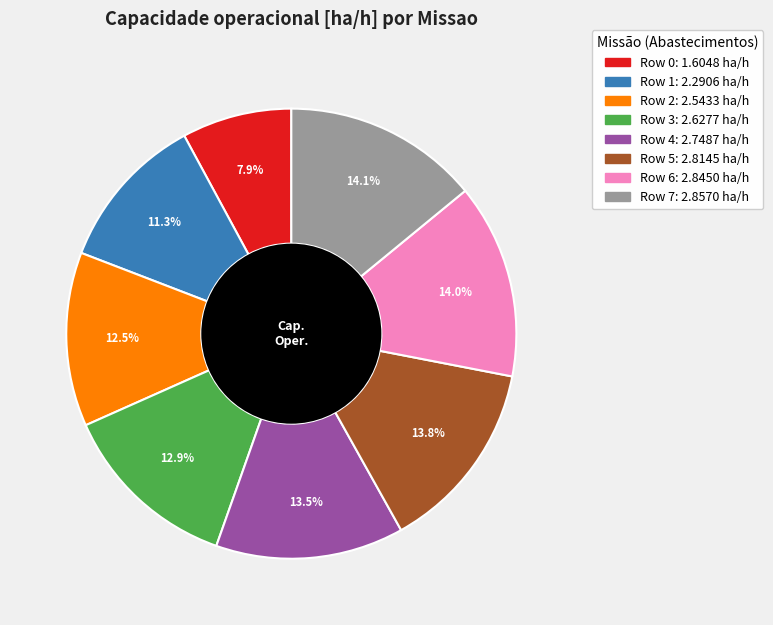

How many slices are in this pie chart?

8